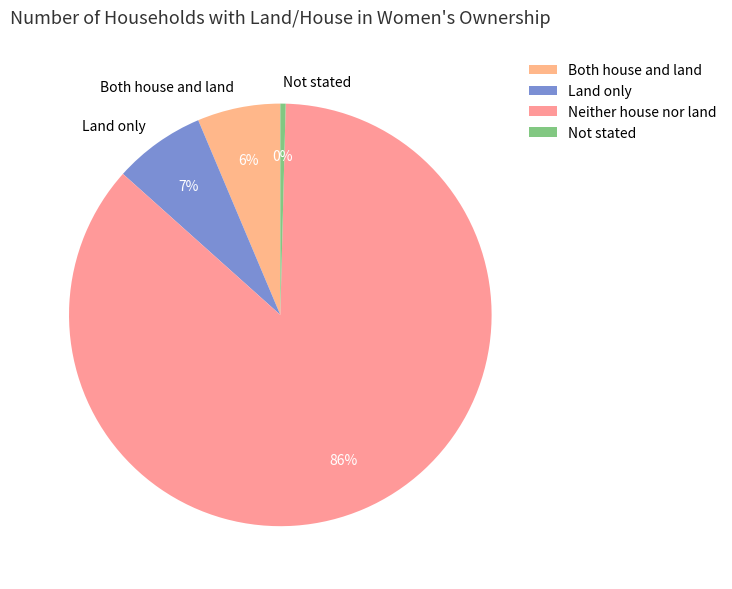

How many segments does this pie chart have?

4